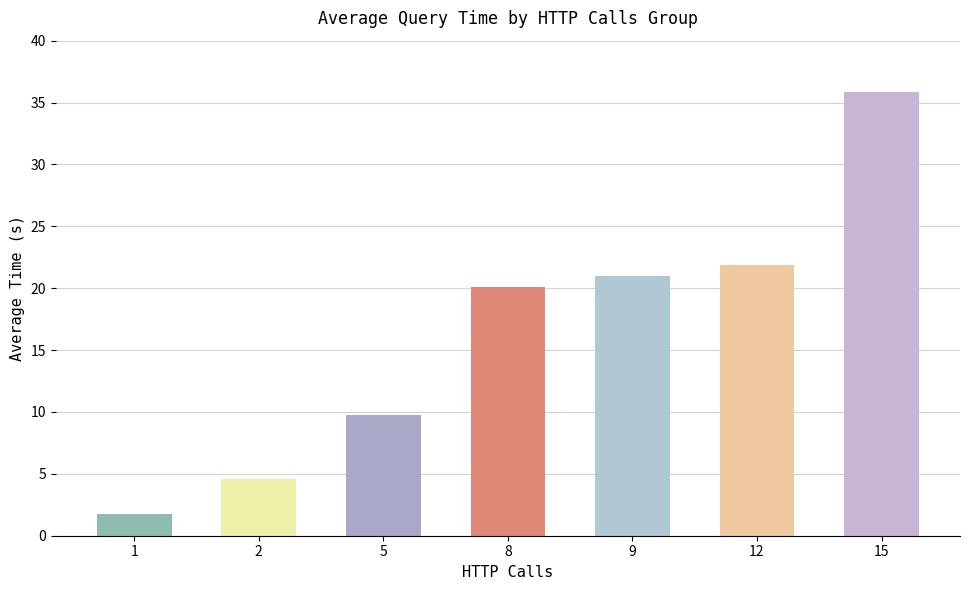

The value at 8 is 20.1. True or false?

True